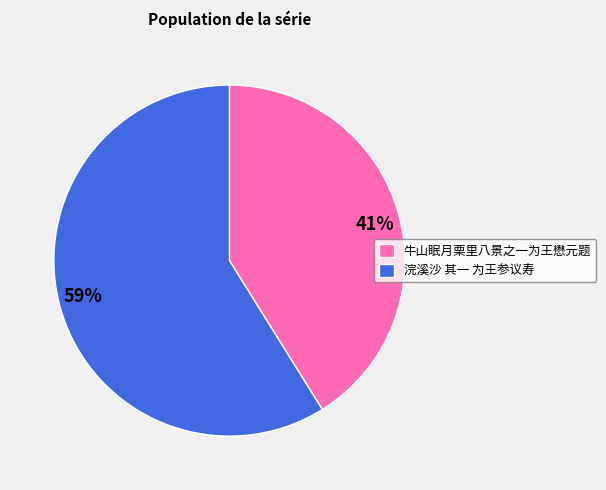

Is the sum of 浣溪沙 其一 为王参议寿 and 牛山眠月栗里八景之一为王懋元题 greater than half?

Yes